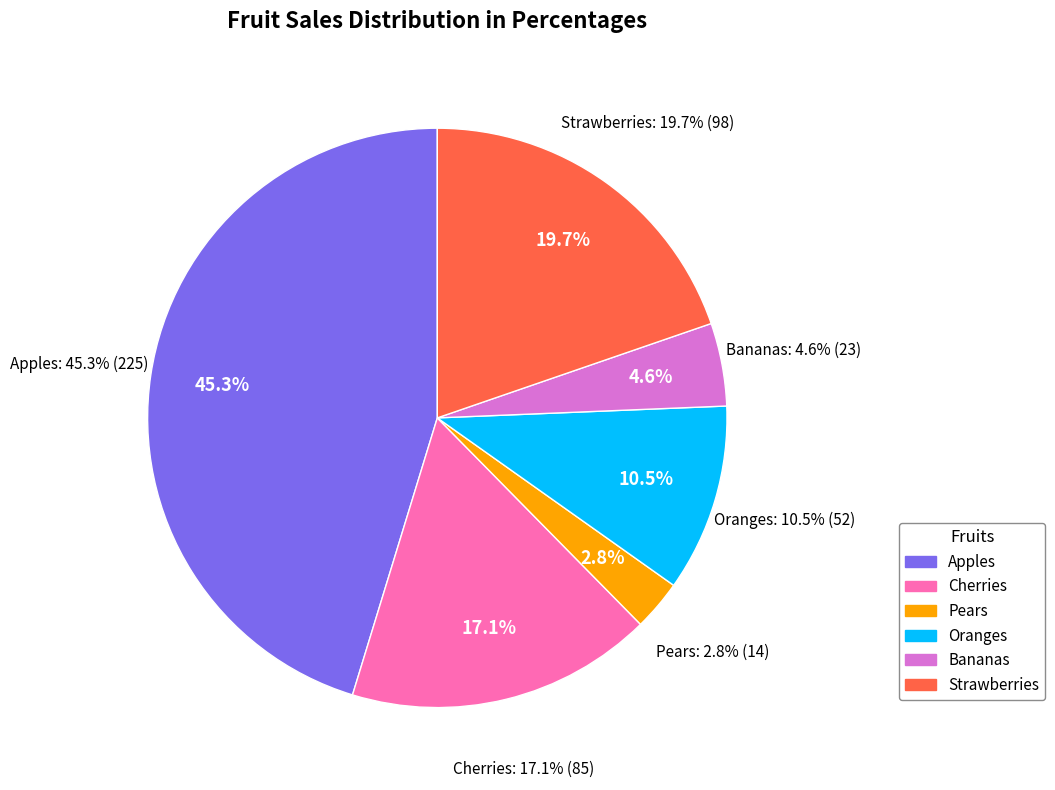

What is the change in value from Apples to Oranges?

-173